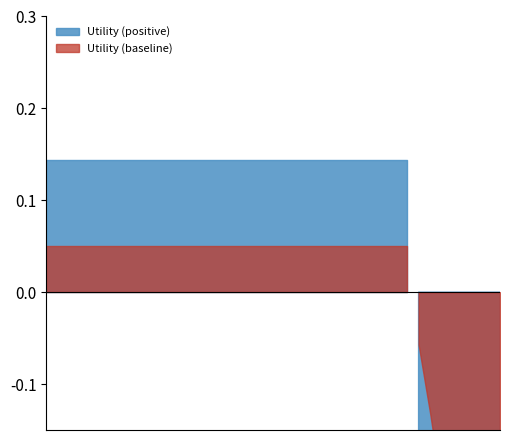

The value at 22 is 2.1. True or false?

False